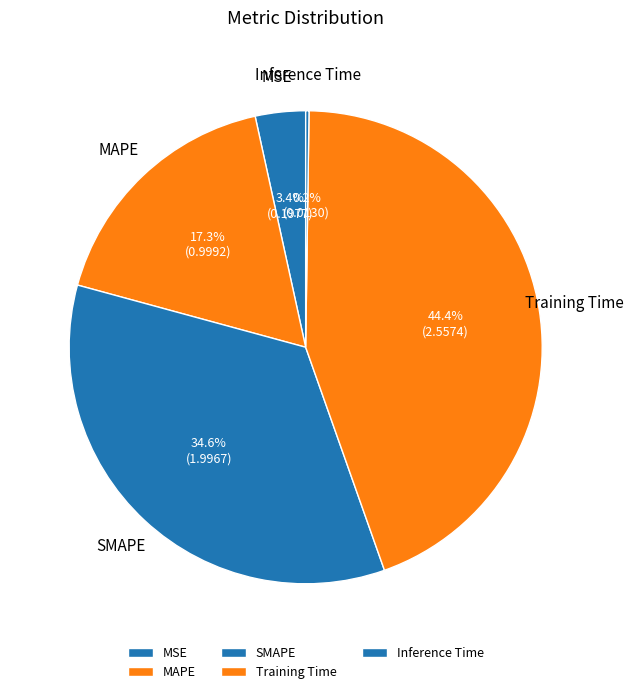

Which category has the smallest portion of the pie?

Inference Time